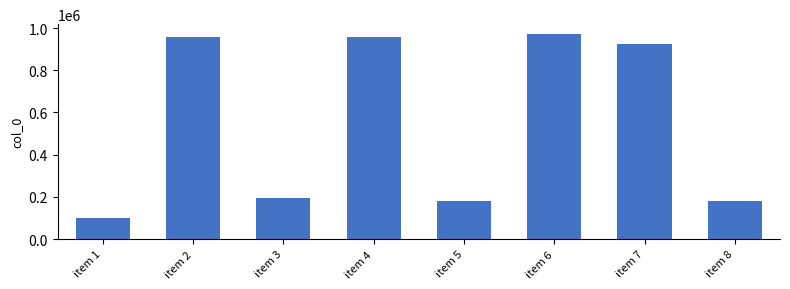

What is the average value?

558773